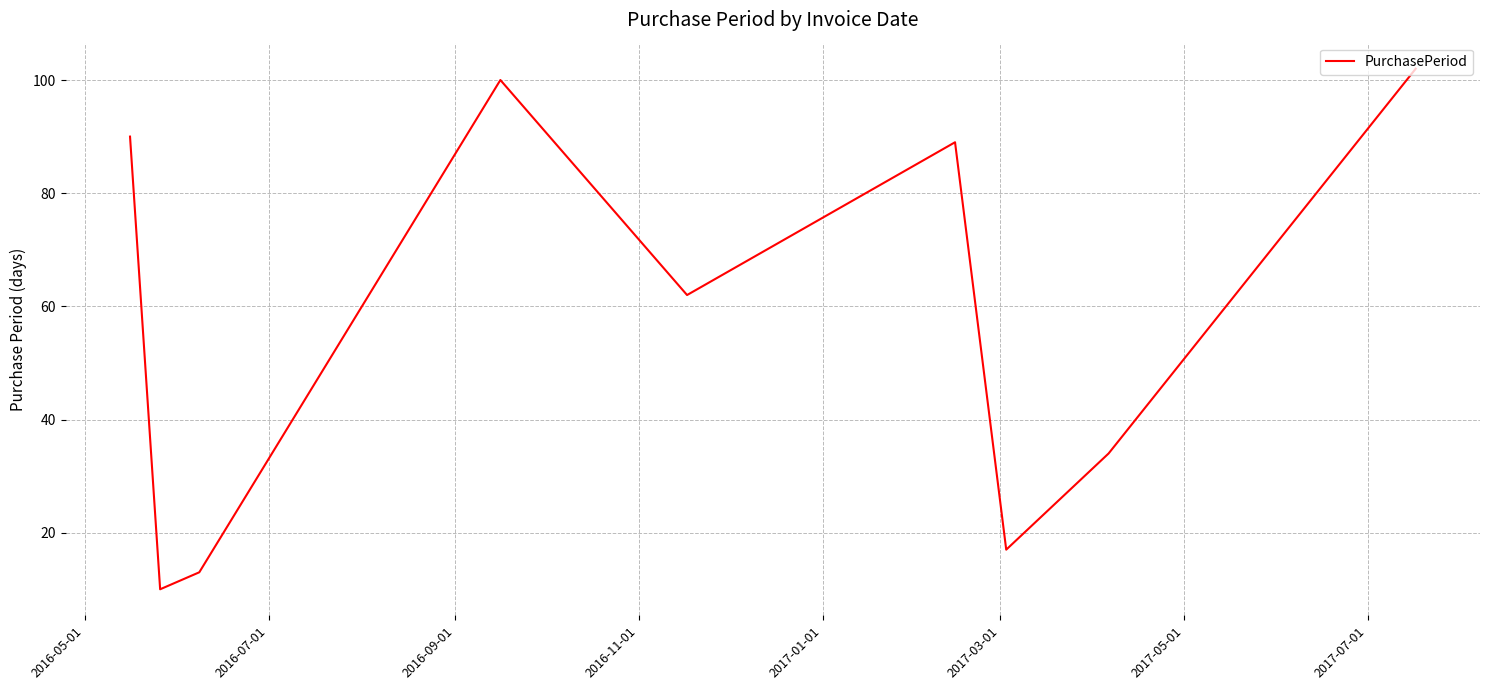

What is the greatest value displayed?

102